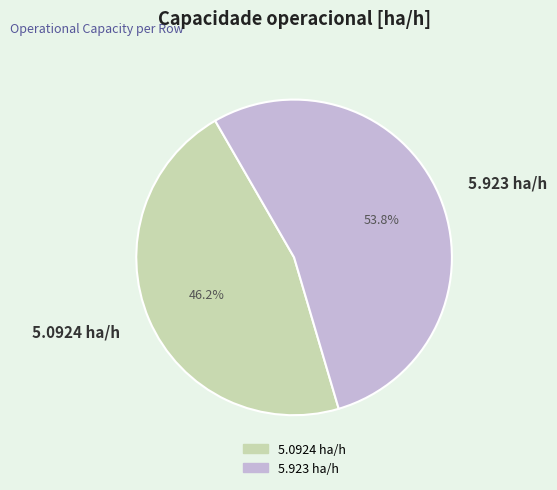

Is there a majority slice in this chart?

Yes